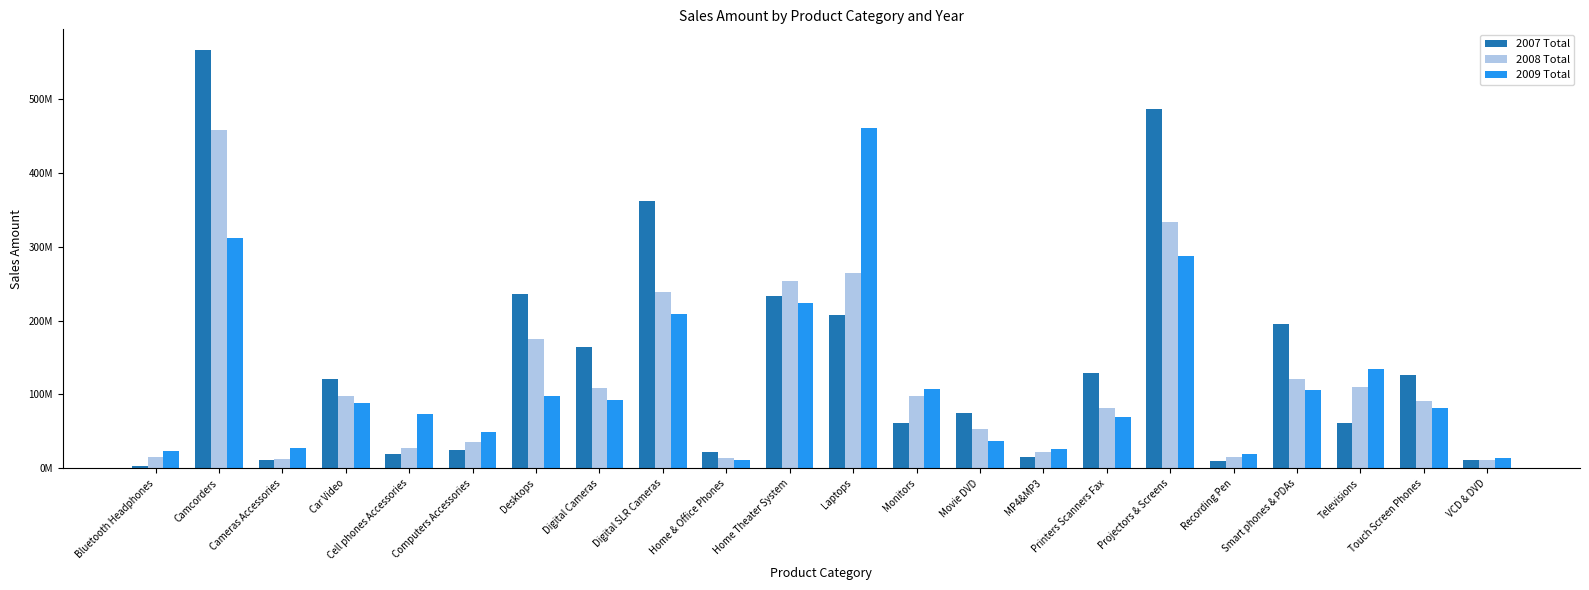

Are the bars horizontal?

No